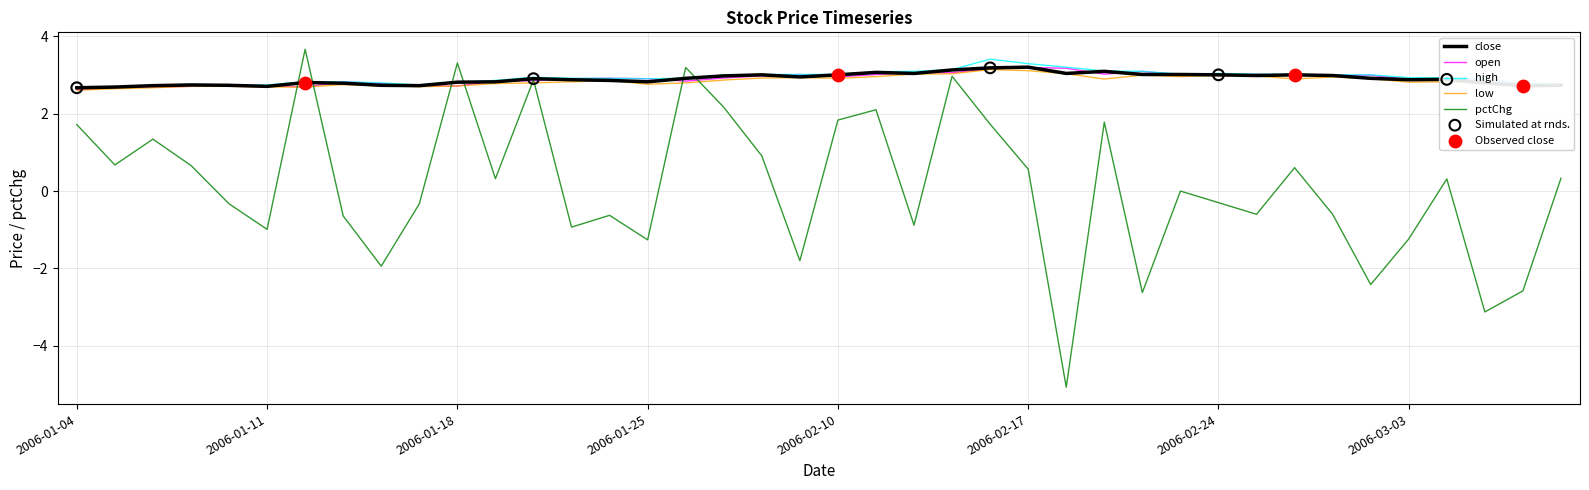

What is the lowest value of the high series?

2.7